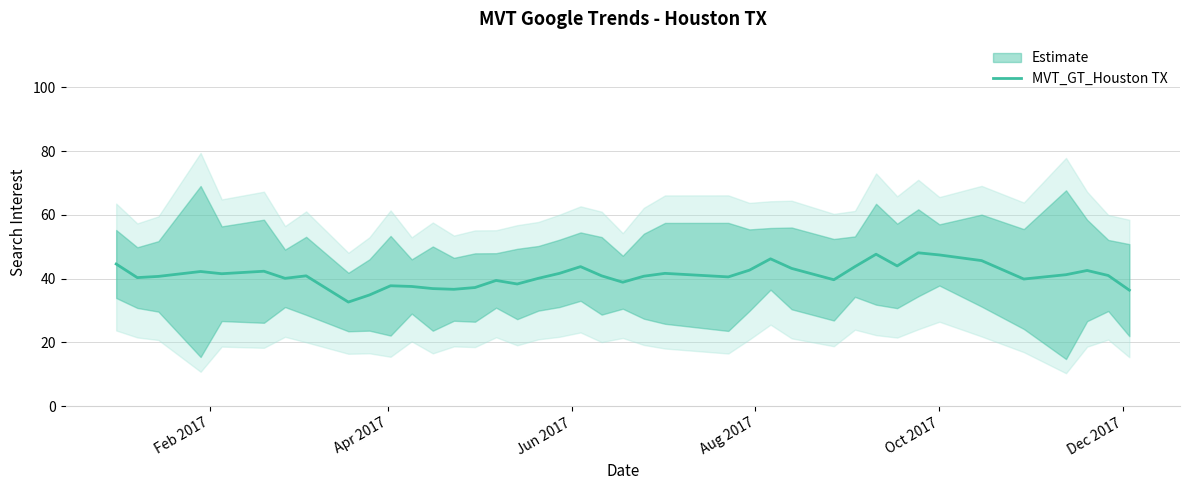

What is the difference between the second highest and second lowest values?

12.8